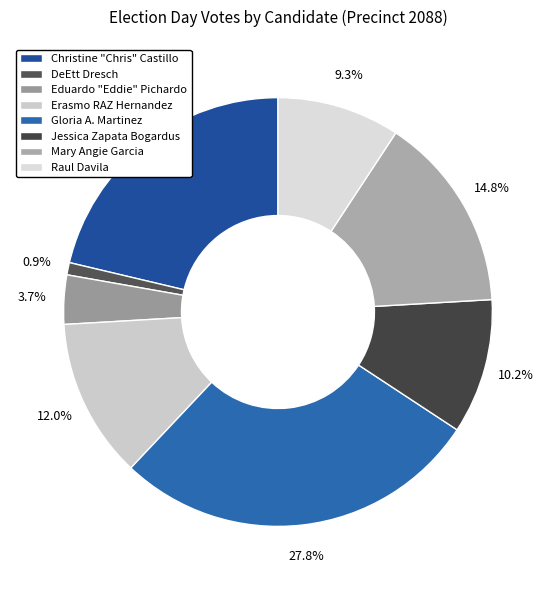

Is it true that Erasmo RAZ Hernandez is 22% of the pie?

False